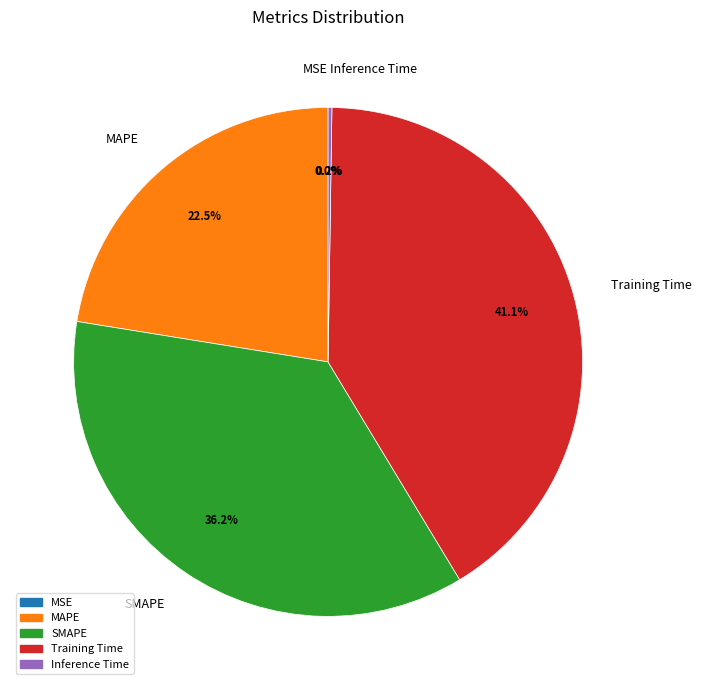

Is it true that SMAPE is 36% of the pie?

True